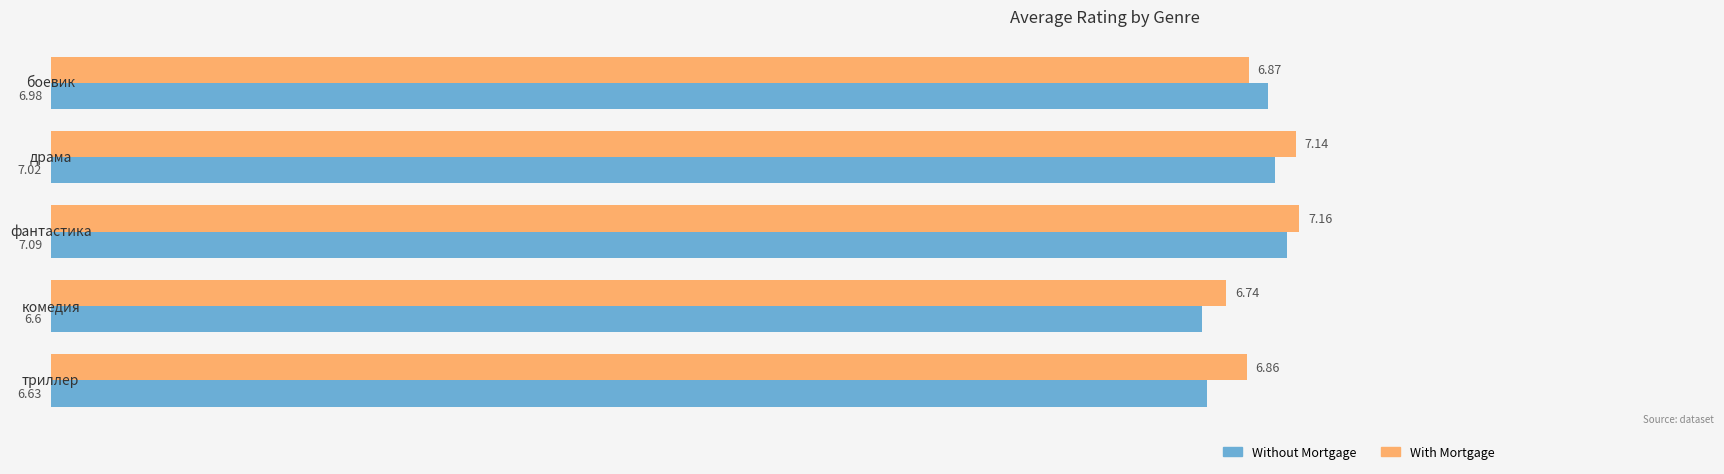

At which category is the sum across all series the highest?

фантастика